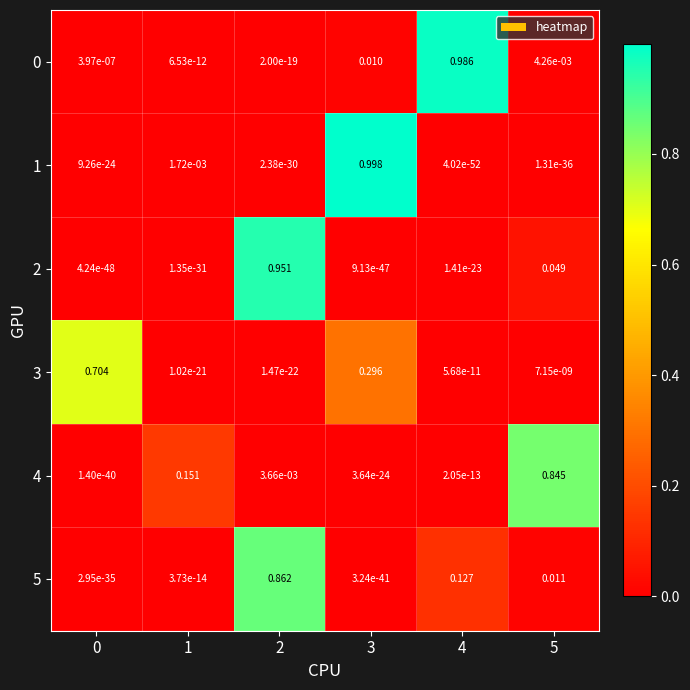

How many distinct data groups are displayed?

6